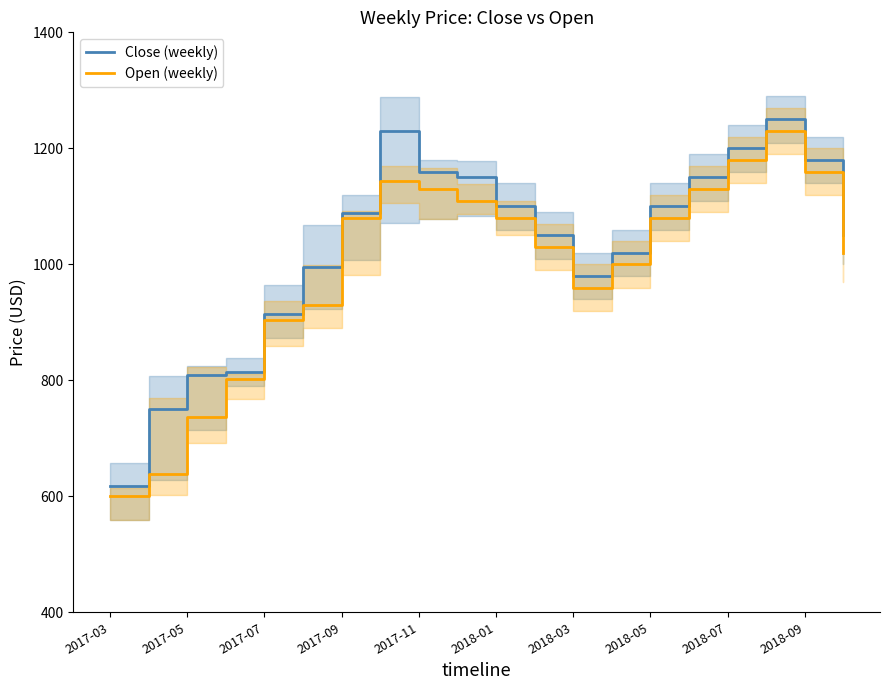

How many values in the Open (weekly) series exceed 1079?

10